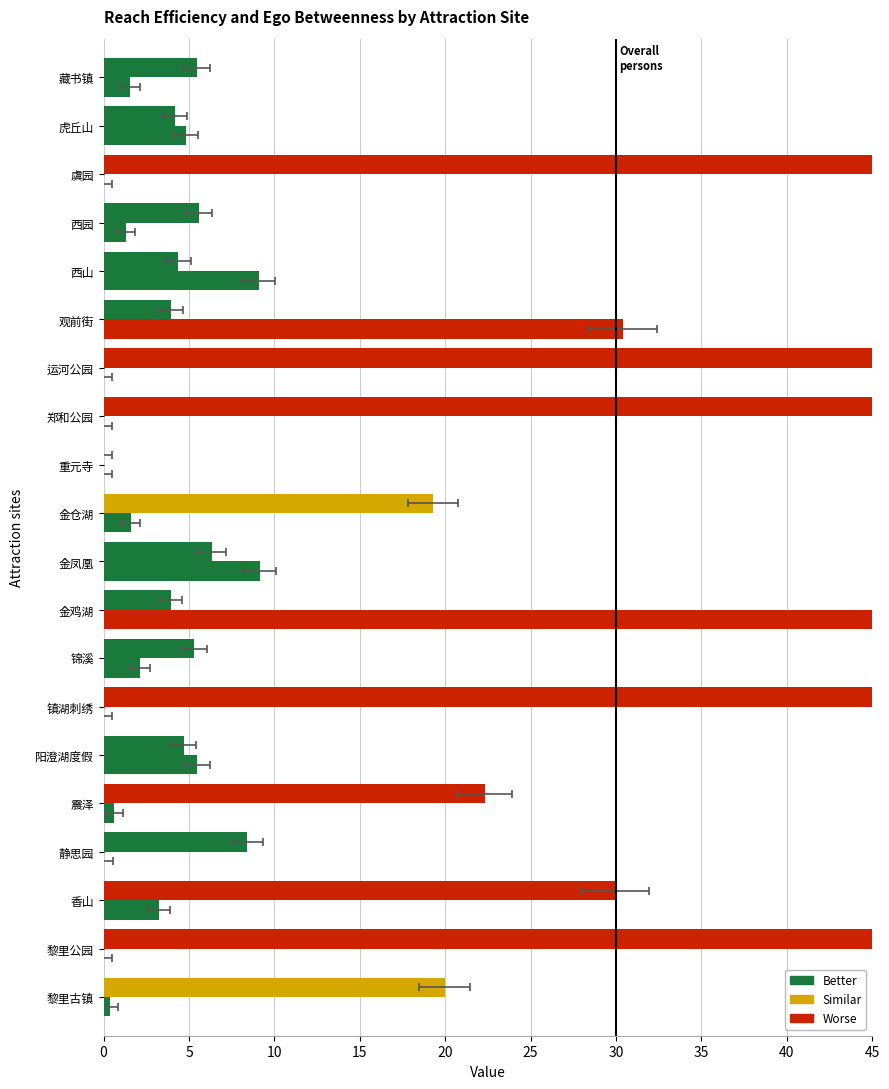

True or false: ReachE has a value of 0.0 at 重元寺.

True